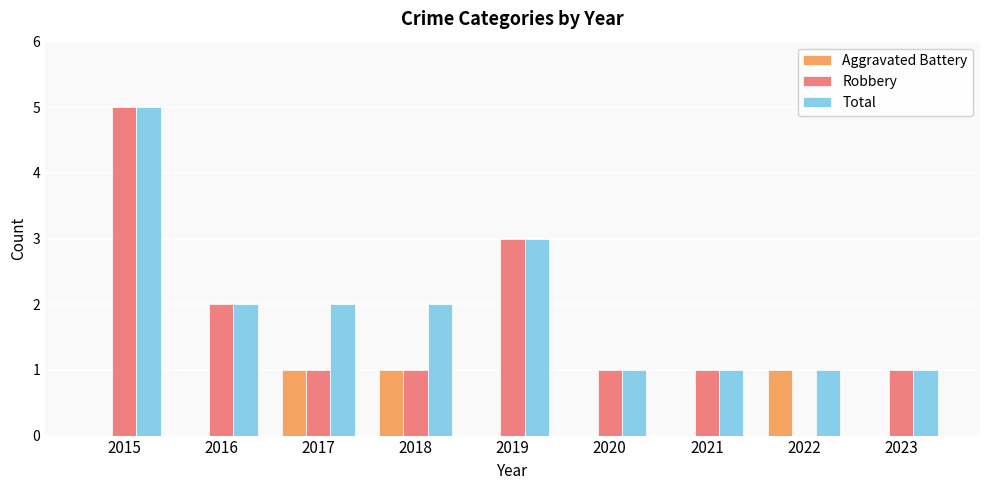

What is the sum of the Robbery values at 2021 and 2016?

3